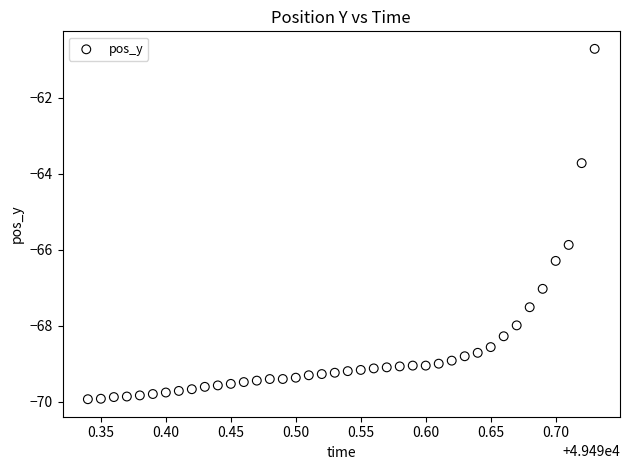

What Y value in the scatter plot is closest to -65?

-65.9